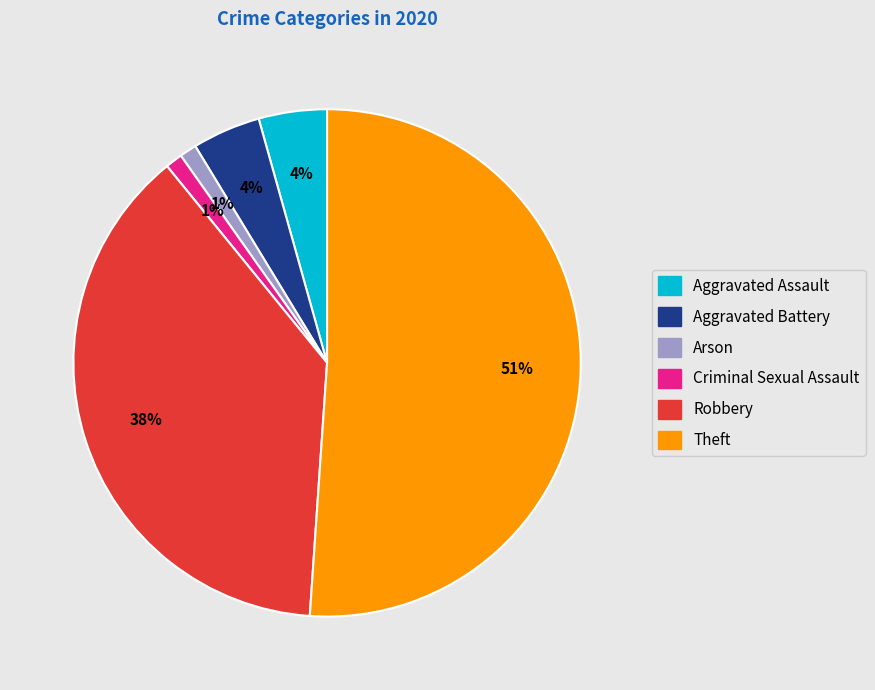

To the nearest percent, what is the average slice percentage?

17%